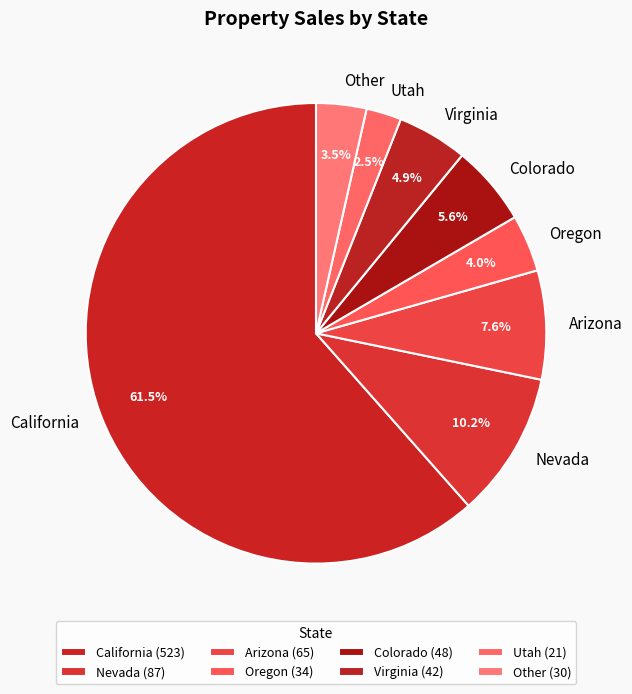

Count the number of slices in the pie.

8